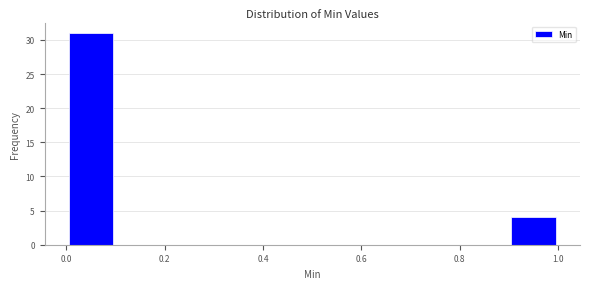

Over which range of the x-axis is the bar tallest?

0.0 to 0.1